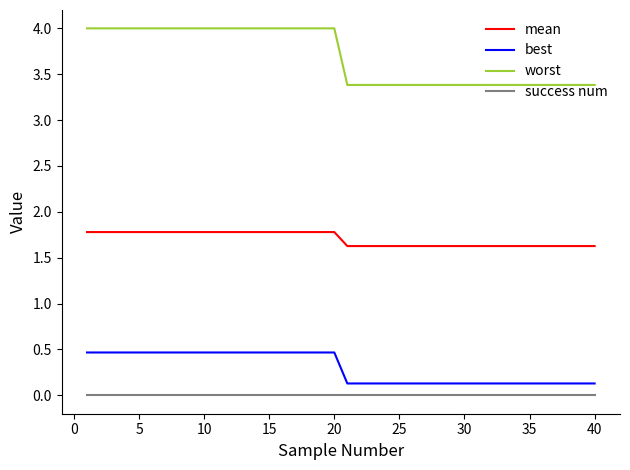

True or false: mean and worst intersect in this chart.

False